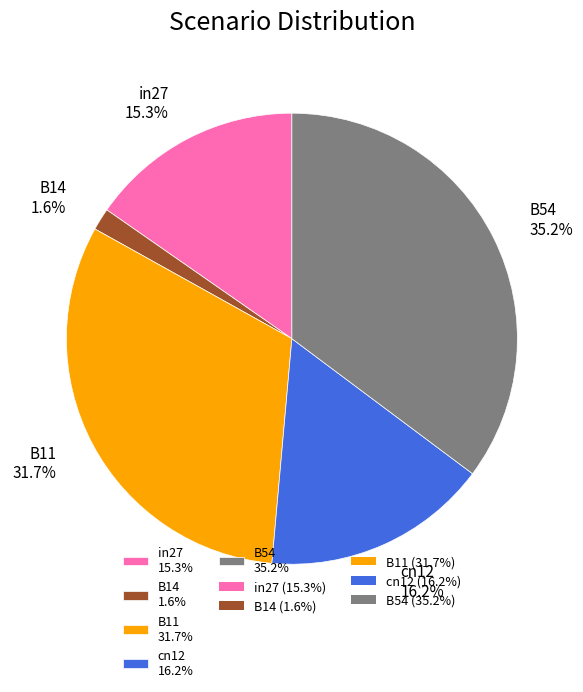

Which category has the biggest portion of the pie?

B54